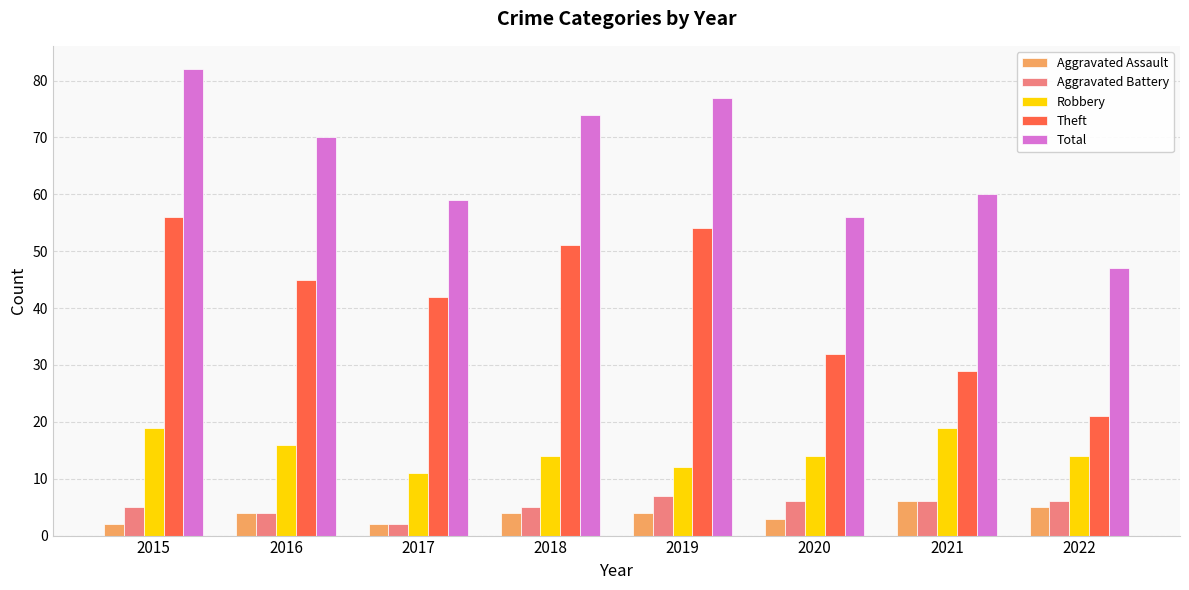

Rank the series by their maximum value, from lowest to highest.

Aggravated Assault, Aggravated Battery, Robbery, Theft, Total